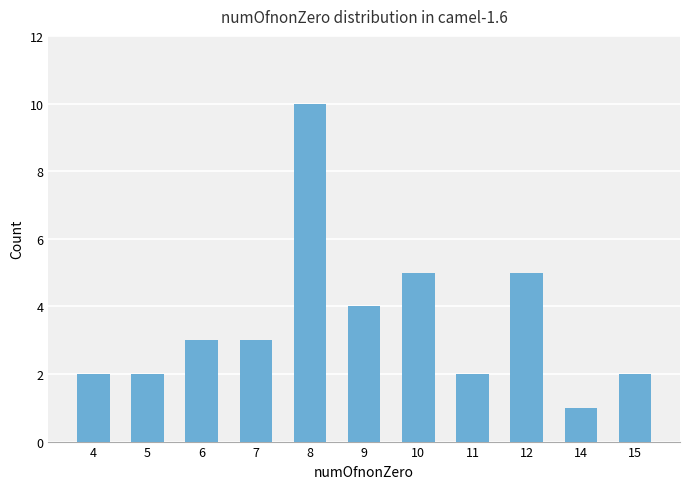

Reading left to right, list all the values displayed in this chart.

4=2	5=2	6=3	7=3	8=10	9=4	10=5	11=2	12=5	14=1	15=2